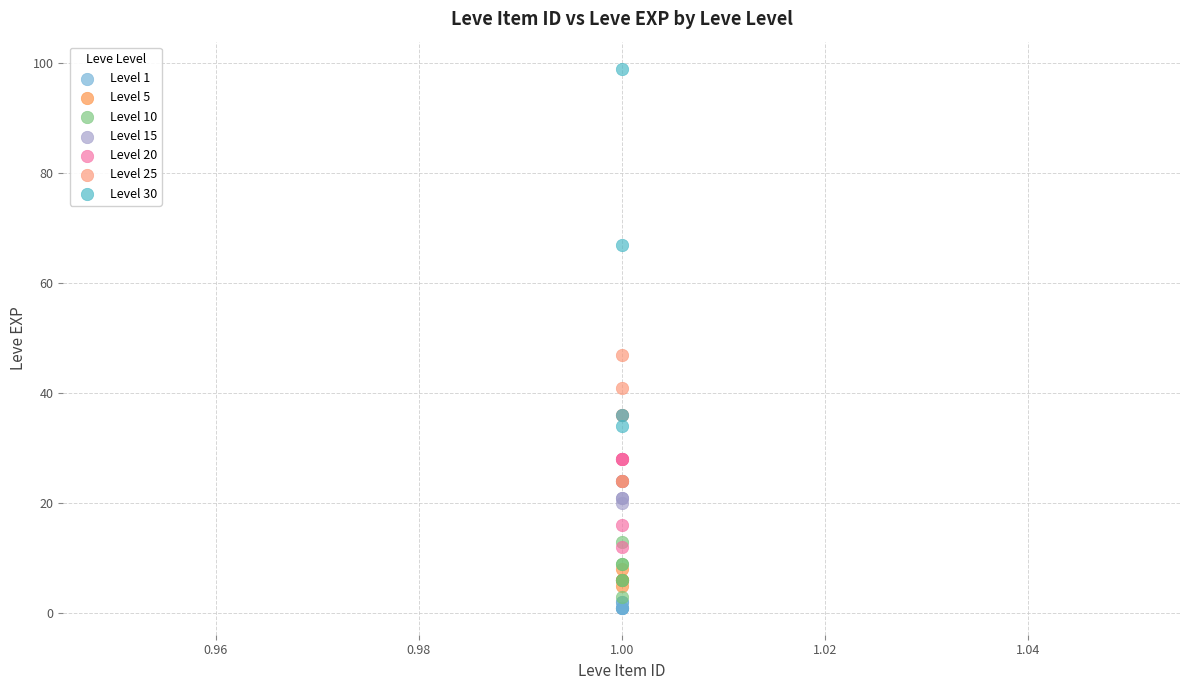

Which series has the largest Y range (max minus min)?

Level 30